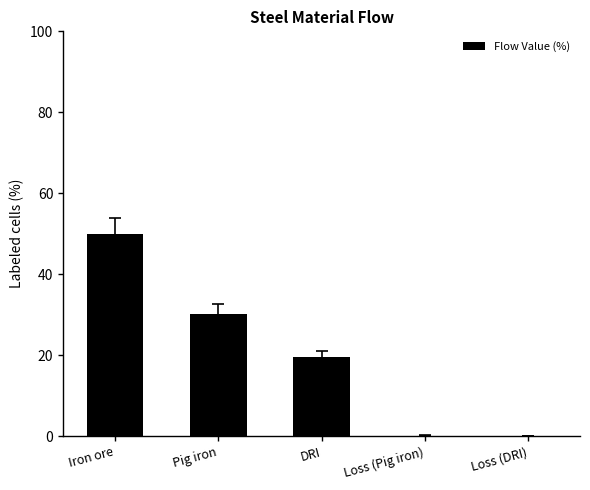

Read the value at DRI.

19.6